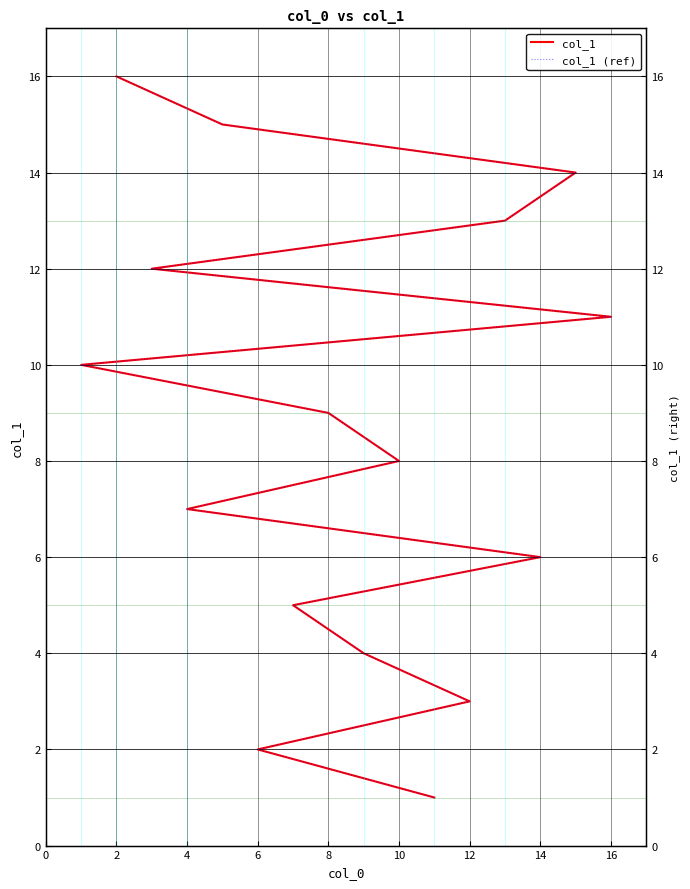

What are all the series names shown in the legend?

col_1, col_1 (ref)